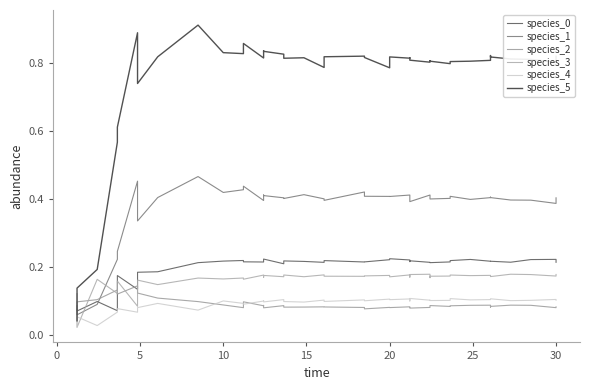

True or false: species_2 has a value of 0.1 at −5.

False